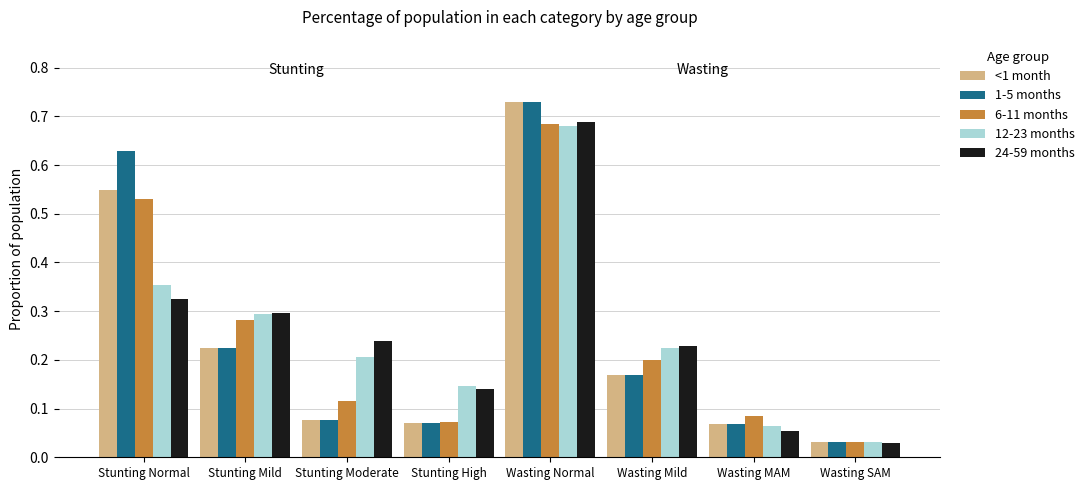

What is the label of the 3rd bar from the right?

Wasting Mild